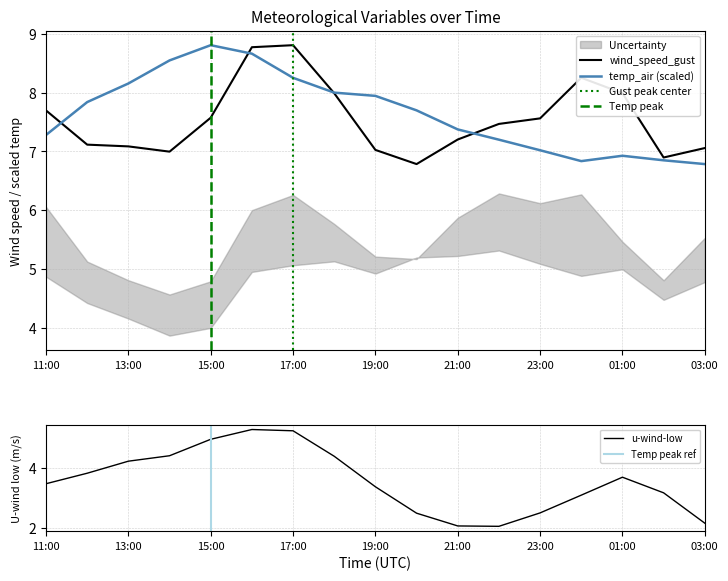

What is the value of the temp_air point at the 14th from the left?

6.8